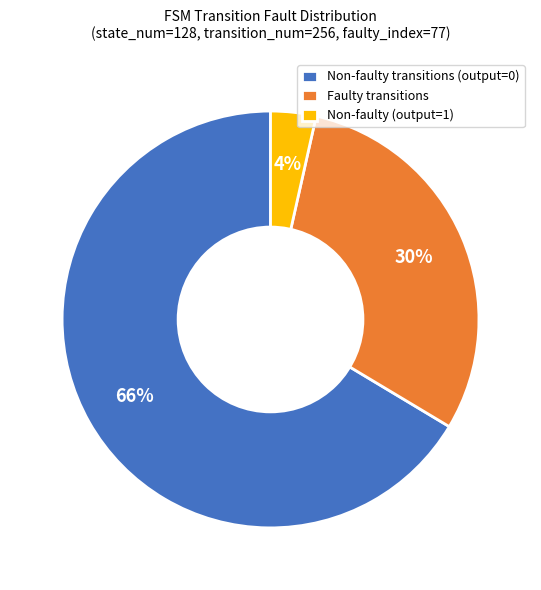

Which category has the smallest portion of the pie?

Non-faulty (output=1)